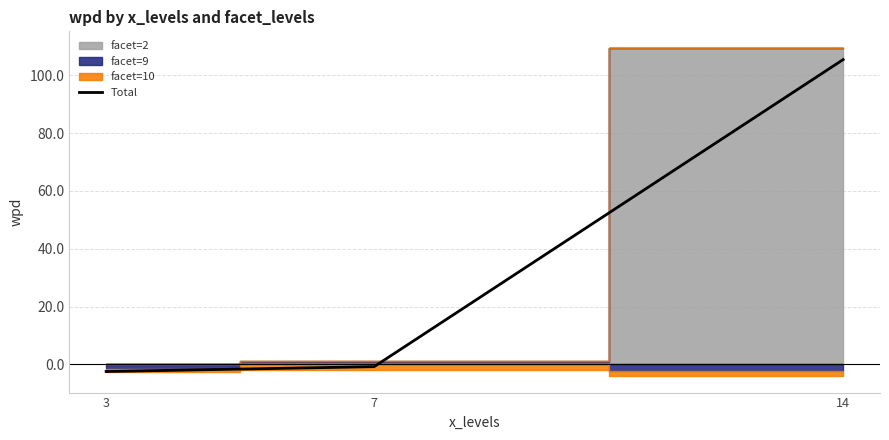

How many lines are shown in the chart?

1